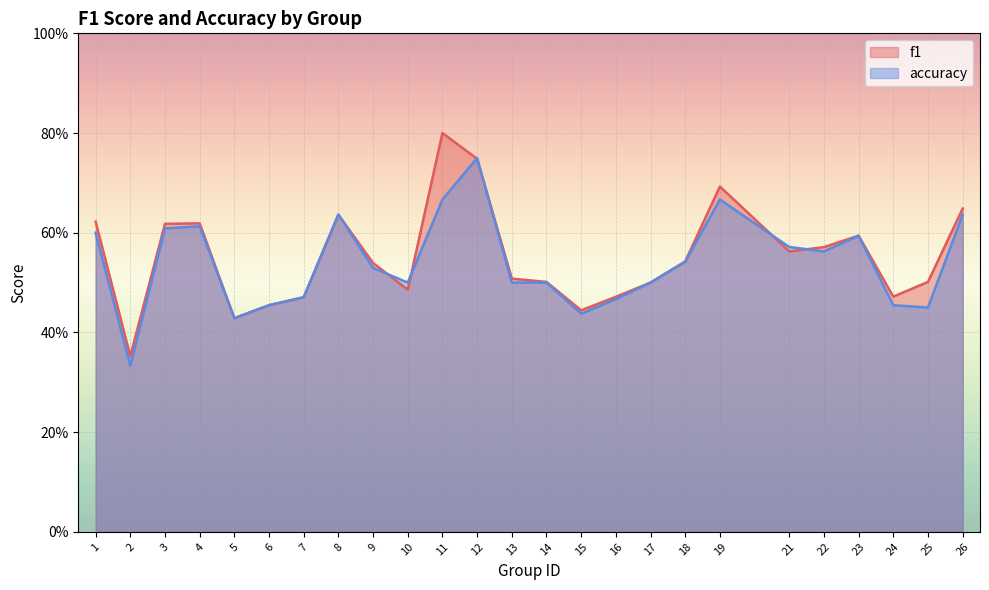

Between 10 and 9, which is larger?

9